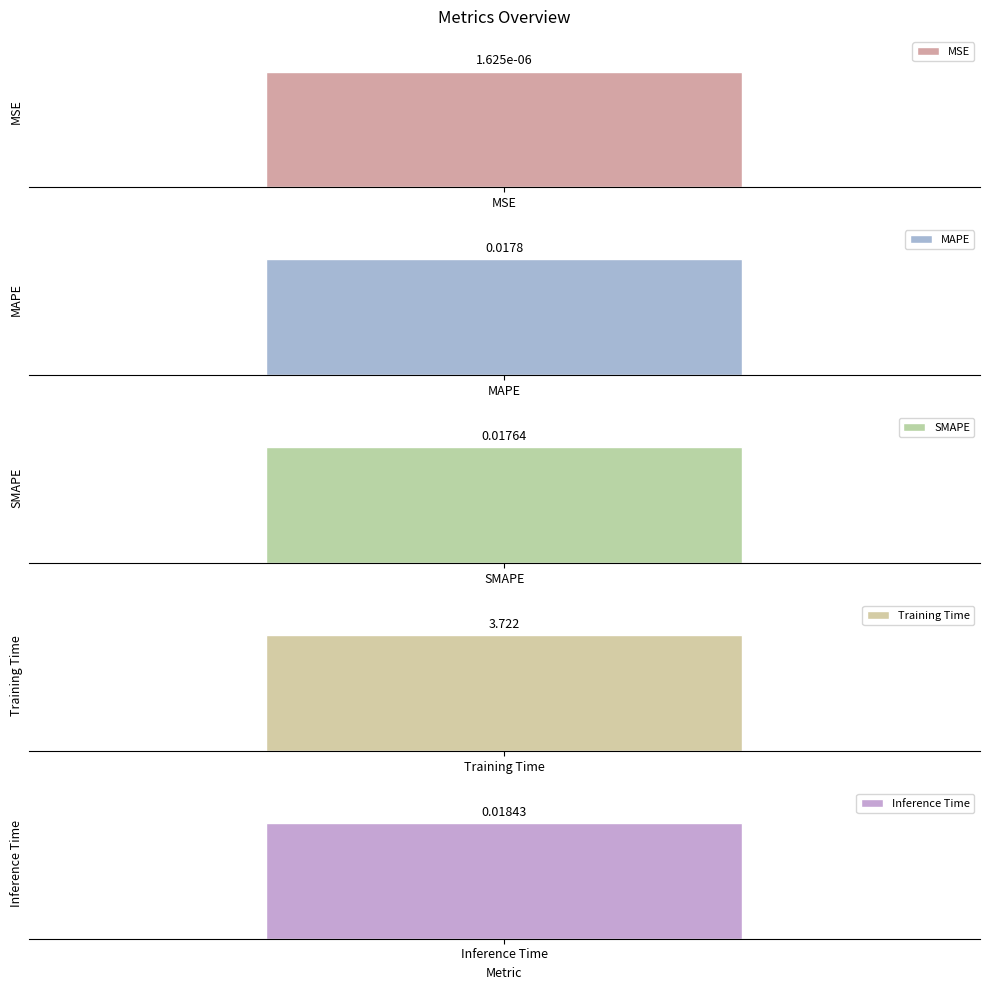

List the labels in order of value, largest first.

Training Time, Inference Time, MAPE, SMAPE, MSE